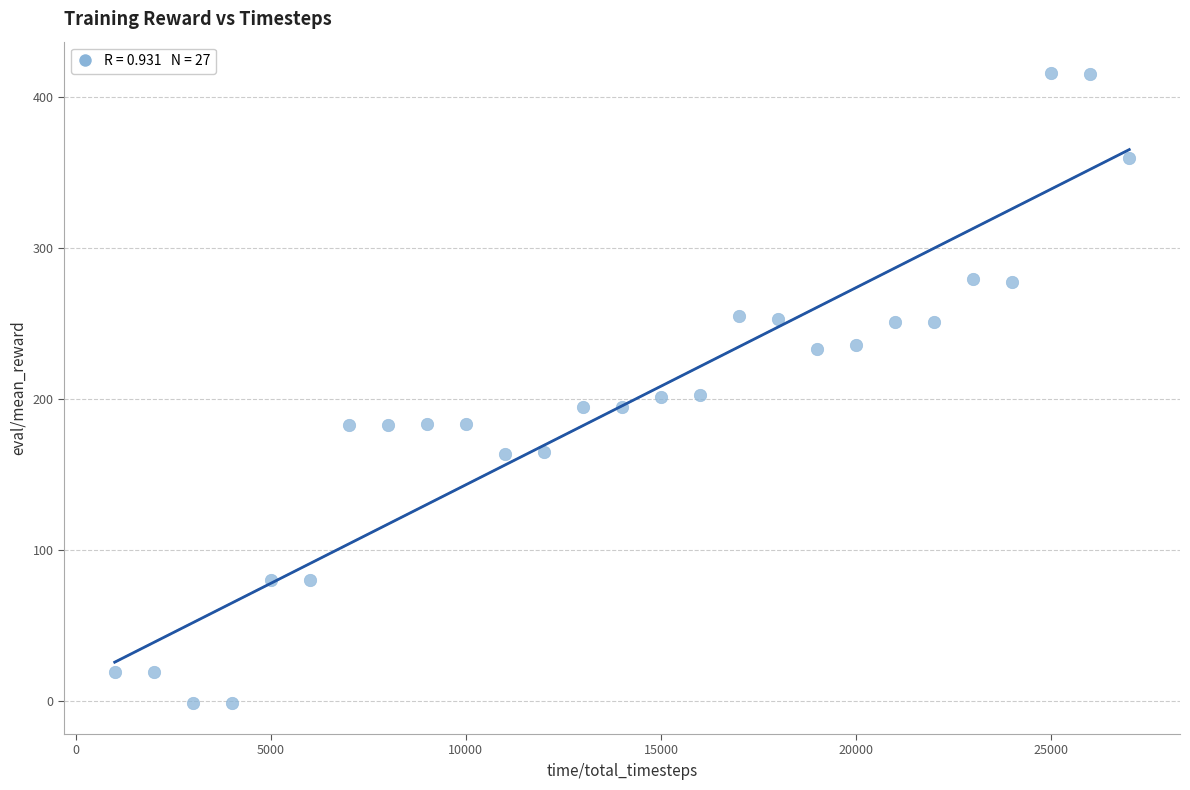

What is the range of Y values (max minus min)?

416.7